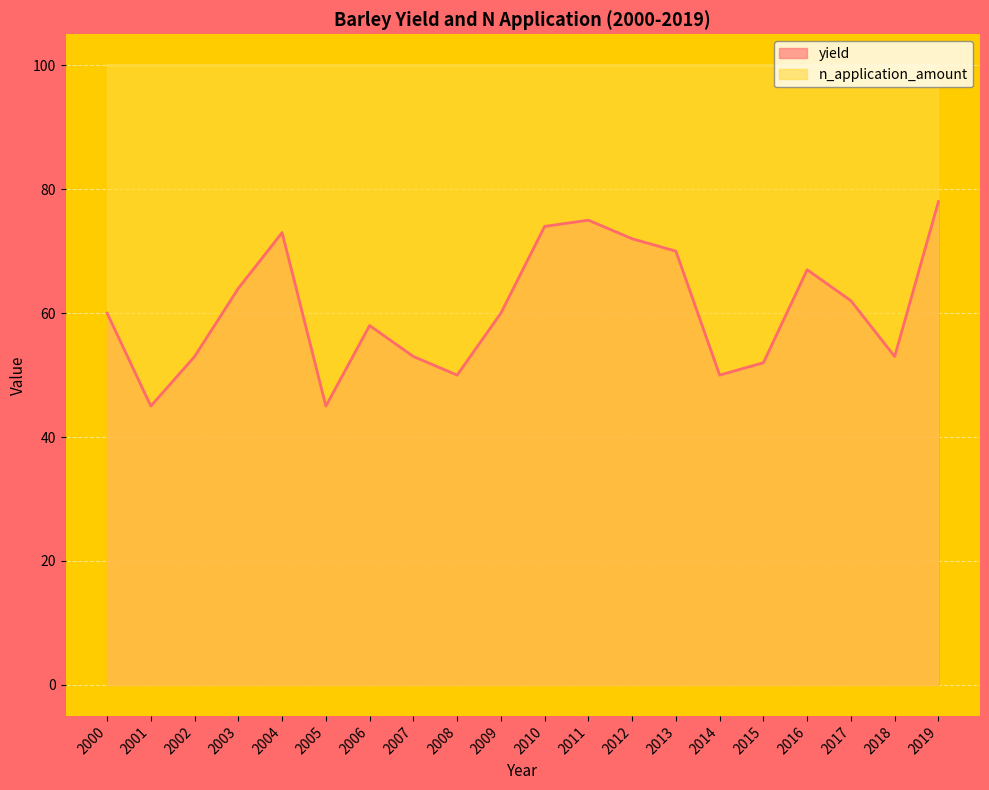

Rank the categories by value from lowest to highest.

2001, 2005, 2008, 2014, 2015, 2002, 2007, 2018, 2006, 2000, 2009, 2017, 2003, 2016, 2013, 2012, 2004, 2010, 2011, 2019